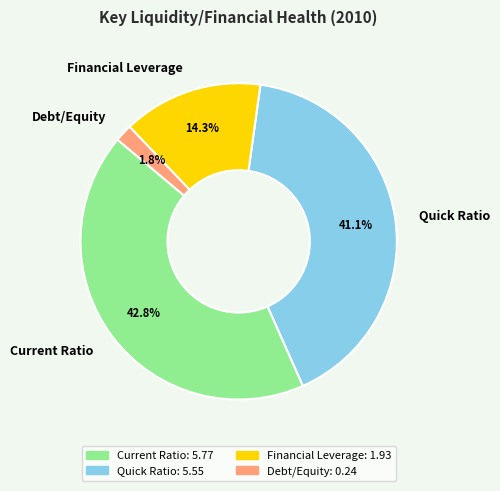

How many slices are in this pie chart?

4